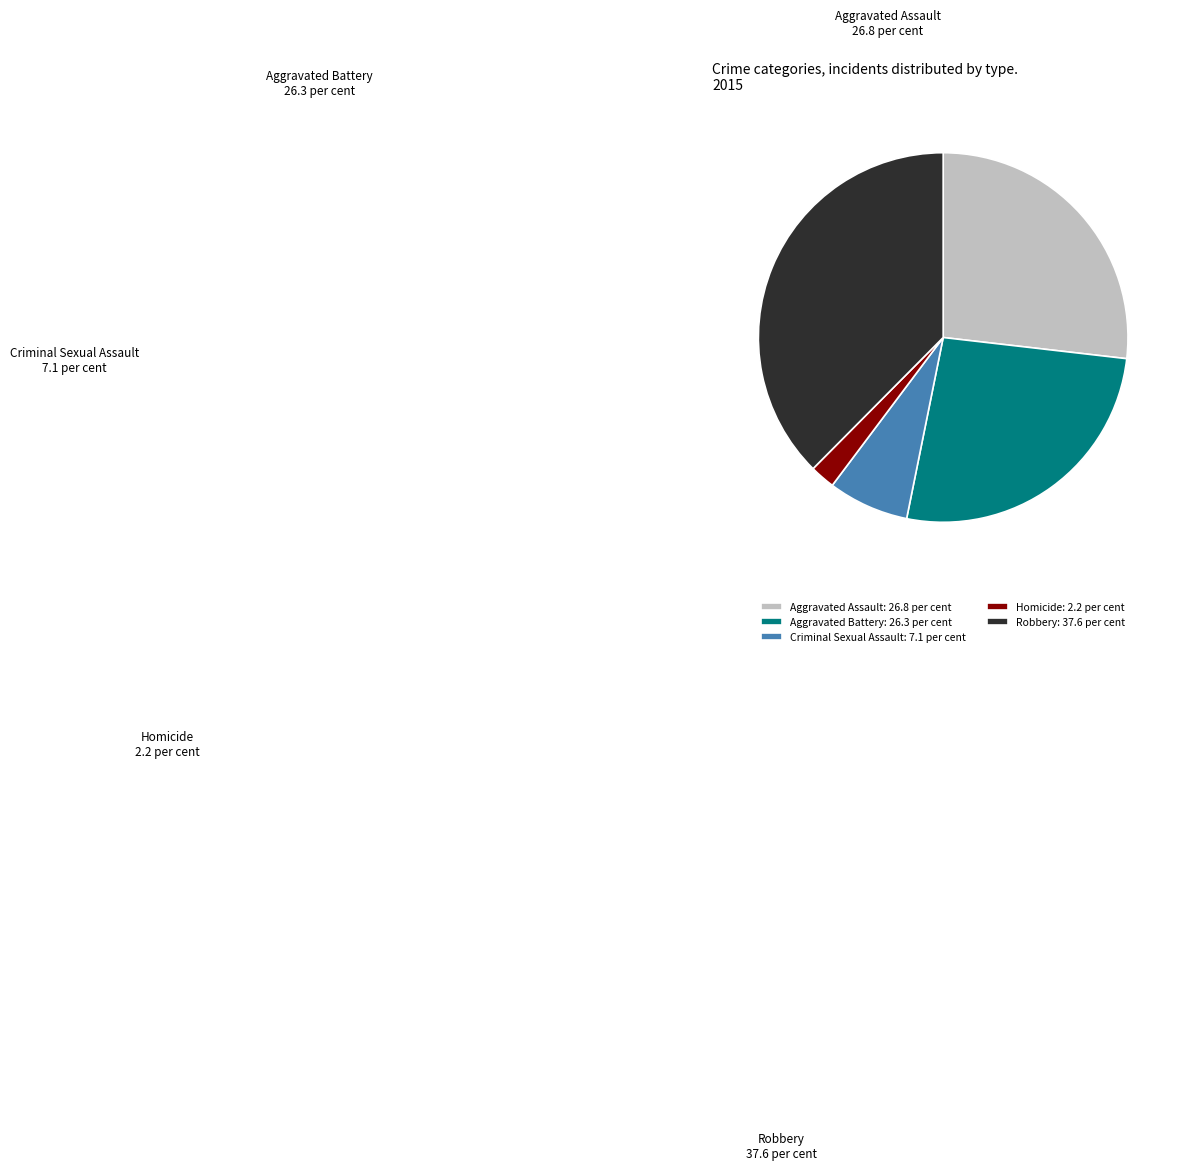

Approximately how many times larger is the value at Aggravated Battery compared to Aggravated Assault?

1.0